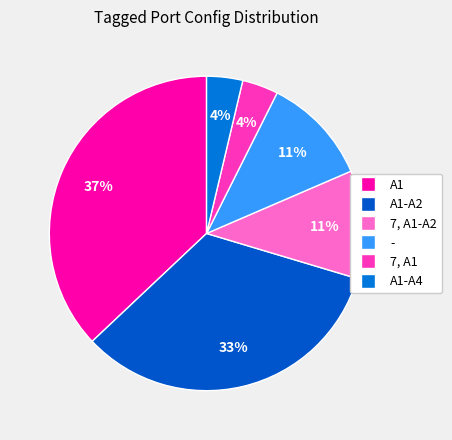

How many segments does this pie chart have?

6